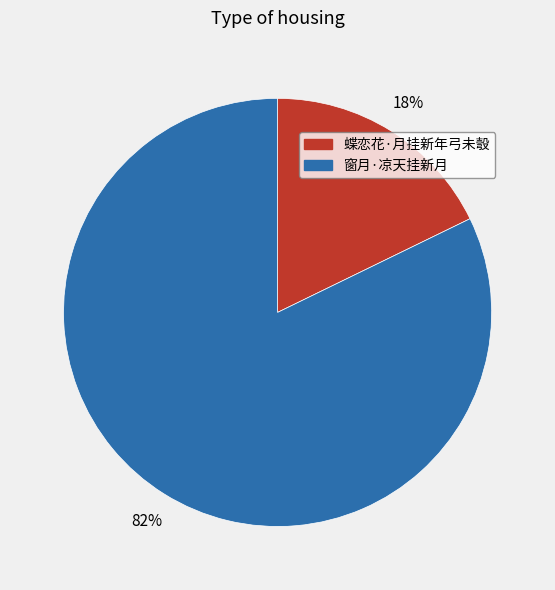

Which slice is the largest?

窗月·凉天挂新月